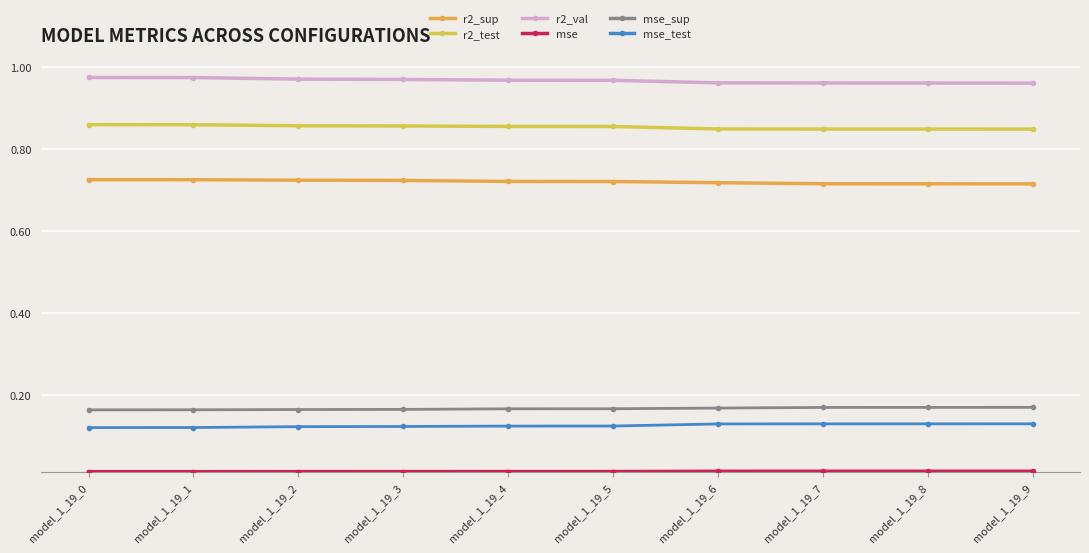

What is the total value across all series at model_1_19_8?

2.8